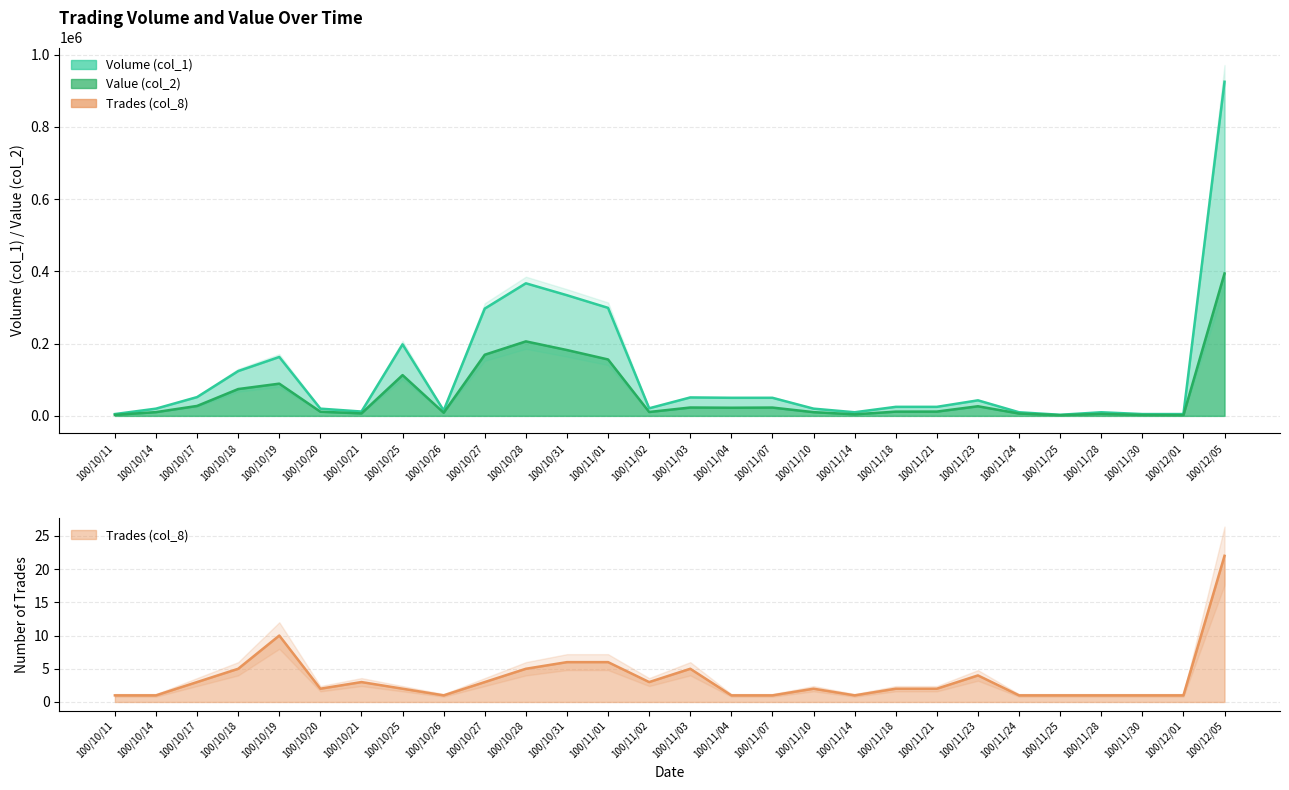

Reading left to right, list all the values displayed in this chart.

Volume (col_1): 100/10/11=5000	100/10/14=20000	100/10/17=52000	100/10/18=124000	100/10/19=163000	100/10/20=20000	100/10/21=12000	100/10/25=198000	100/10/26=15000	100/10/27=297000	100/10/28=367000	100/10/31=334000	100/11/01=299000	100/11/02=21000	100/11/03=51000	100/11/04=50000	100/11/07=50000	100/11/10=20000	100/11/14=10000	100/11/18=25000	100/11/21=25000	100/11/23=43000	100/11/24=10000	100/11/25=3000	100/11/28=10000	100/11/30=5000	100/12/01=5000	100/12/05=925000
Value (col_2): 100/10/11=2850	100/10/14=10400	100/10/17=27510	100/10/18=74260	100/10/19=89190	100/10/20=11500	100/10/21=6870	100/10/25=112860	100/10/26=8700	100/10/27=169290	100/10/28=206220	100/10/31=182260	100/11/01=156180	100/11/02=10770	100/11/03=23150	100/11/04=22500	100/11/07=23000	100/11/10=10300	100/11/14=4300	100/11/18=11750	100/11/21=11900	100/11/23=26630	100/11/24=6500	100/11/25=1950	100/11/28=5400	100/11/30=2550	100/12/01=2050	100/12/05=394250
Trades (col_8): 100/10/11=1	100/10/14=1	100/10/17=3	100/10/18=5	100/10/19=10	100/10/20=2	100/10/21=3	100/10/25=2	100/10/26=1	100/10/27=3	100/10/28=5	100/10/31=6	100/11/01=6	100/11/02=3	100/11/03=5	100/11/04=1	100/11/07=1	100/11/10=2	100/11/14=1	100/11/18=2	100/11/21=2	100/11/23=4	100/11/24=1	100/11/25=1	100/11/28=1	100/11/30=1	100/12/01=1	100/12/05=22